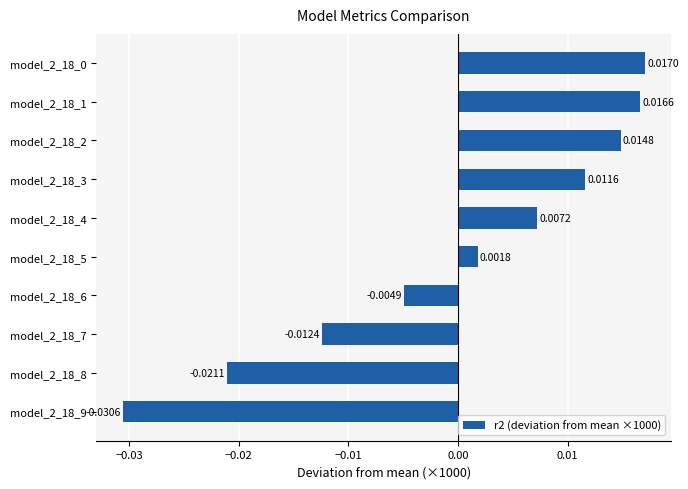

Which has a higher value, model_2_18_2 or model_2_18_3?

model_2_18_2